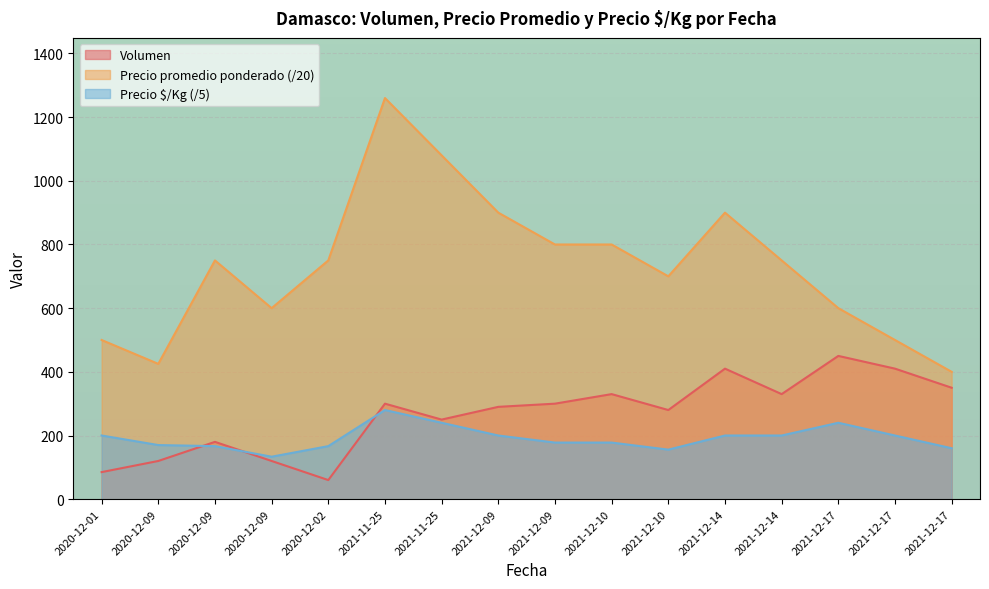

What is the average value of the Precio $/Kg series?

191.7